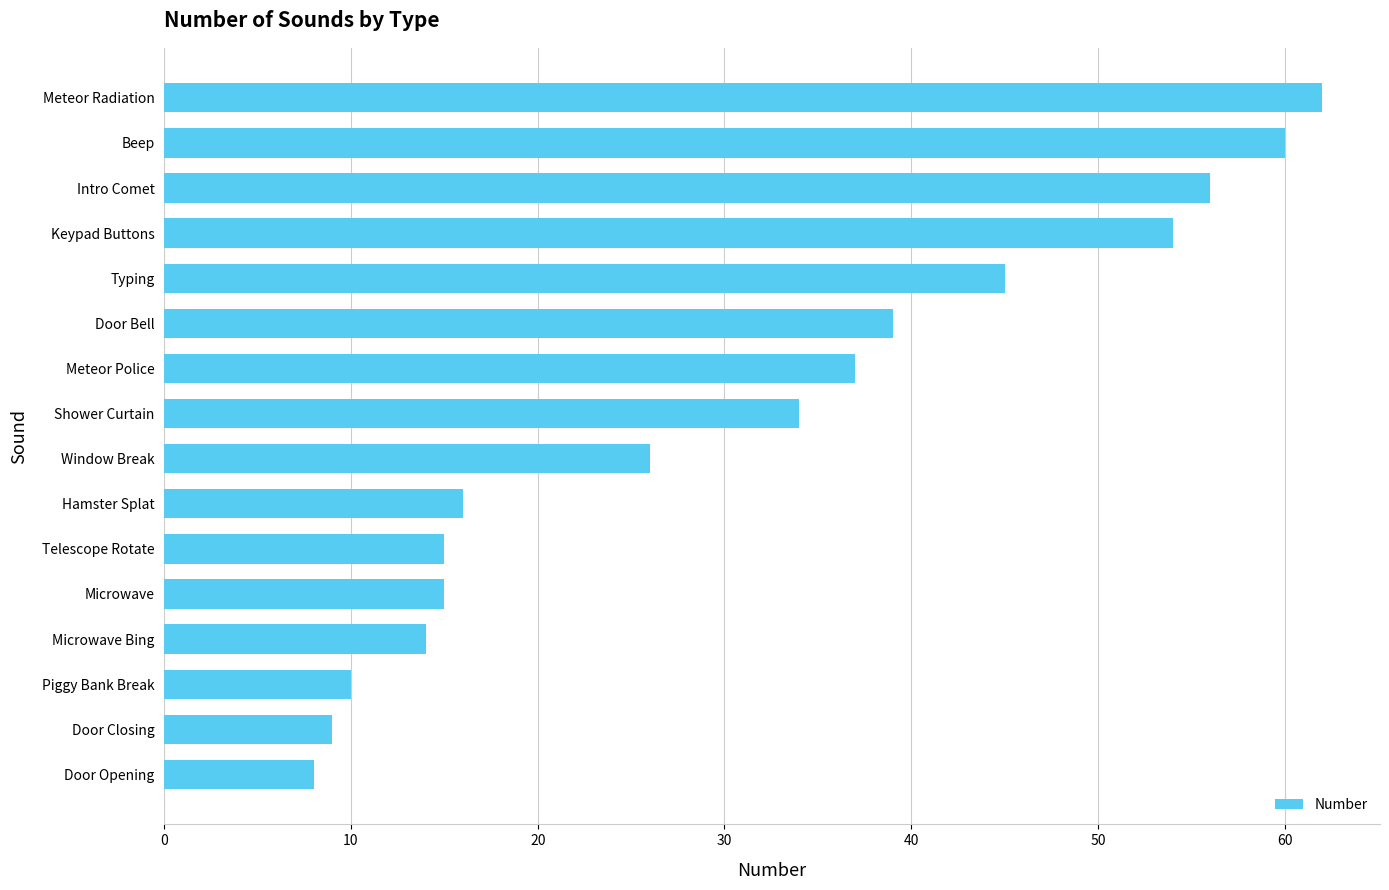

What is the change in value from Hamster Splat to Window Break?

+10